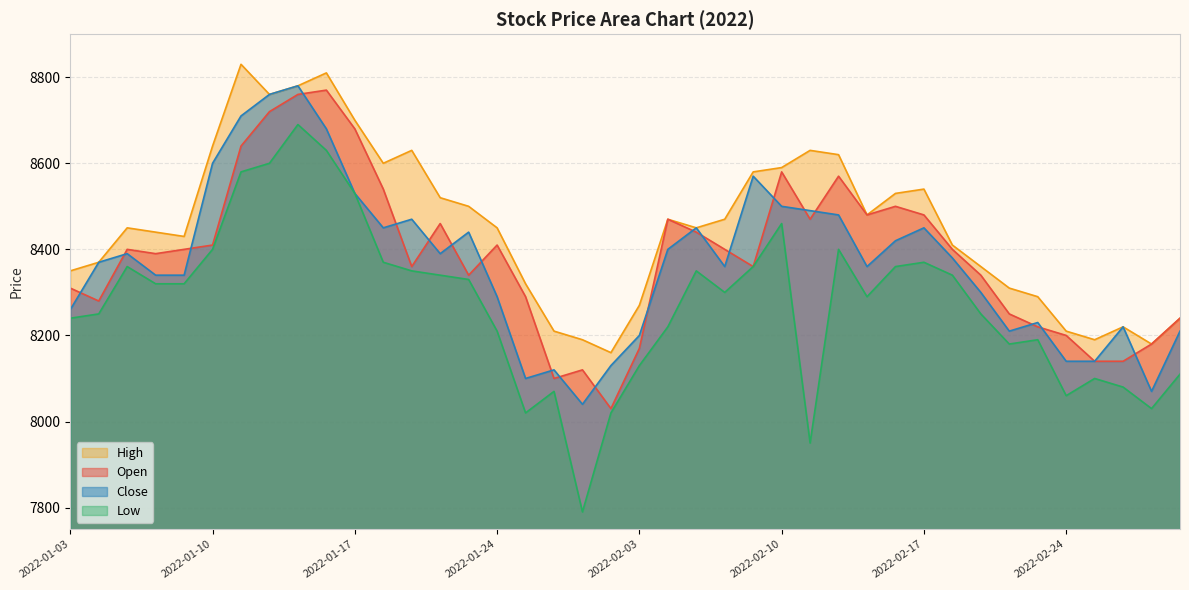

What are all the series names shown in the legend?

Open, High, Low, Close